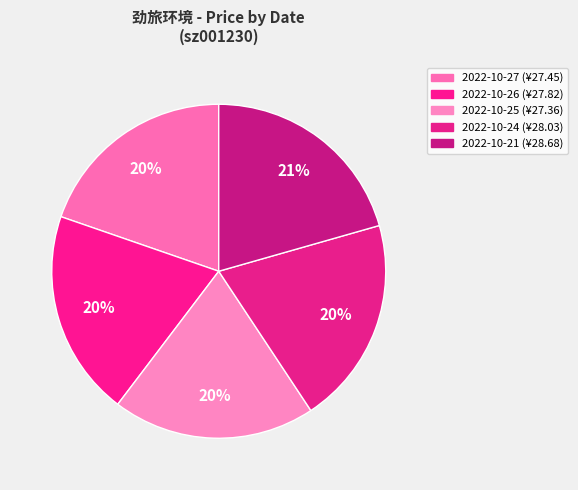

Is there any slice that represents more than half of the pie?

No